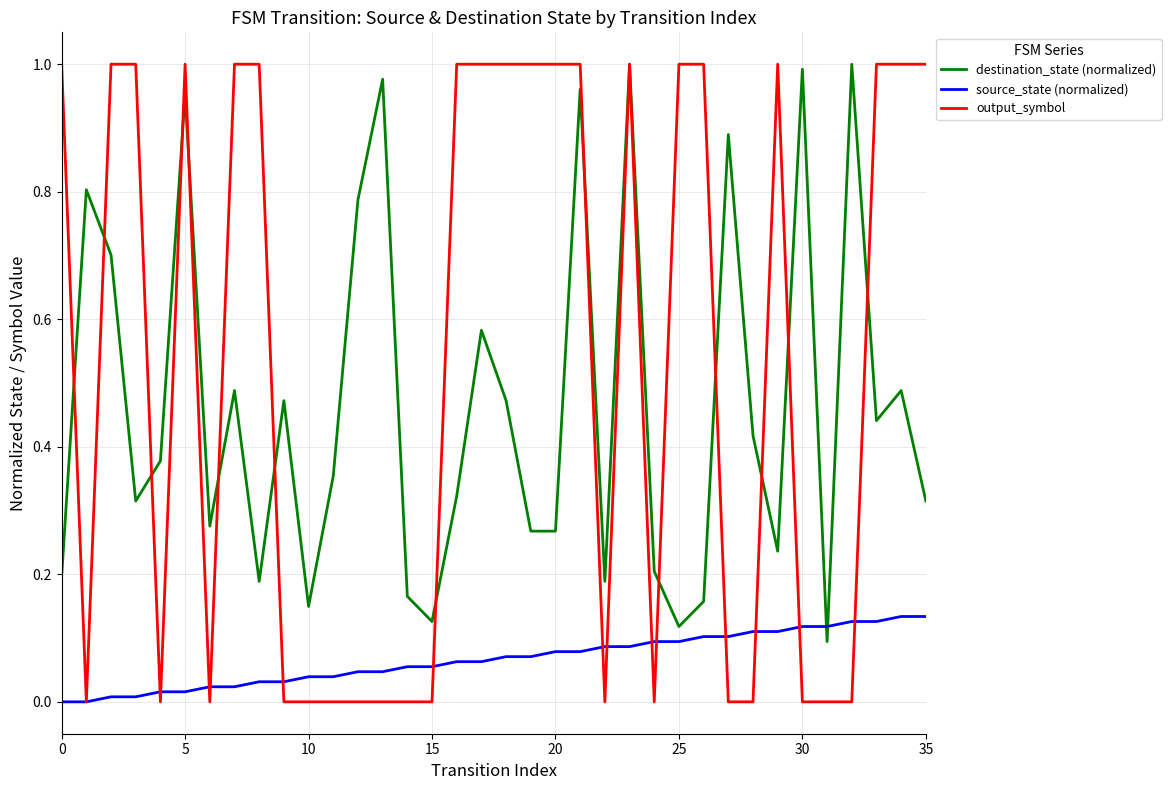

Which series has the widest spread of values?

output_symbol